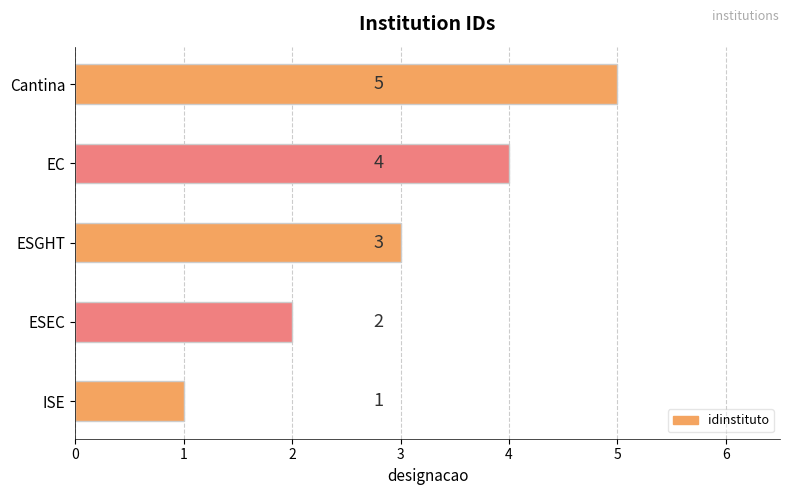

What is the sum of all values?

15